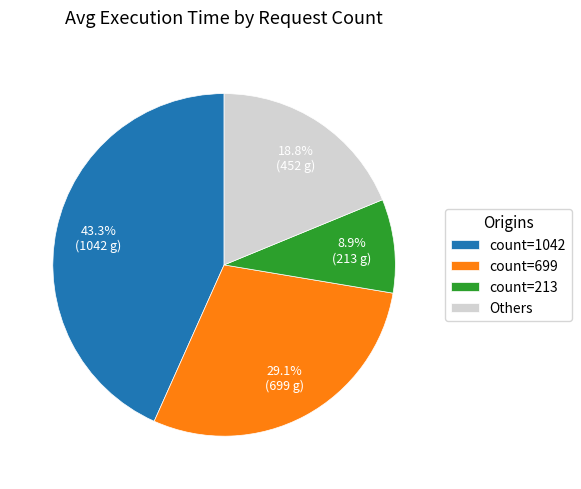

Does count=1042 represent more than half of the total?

No